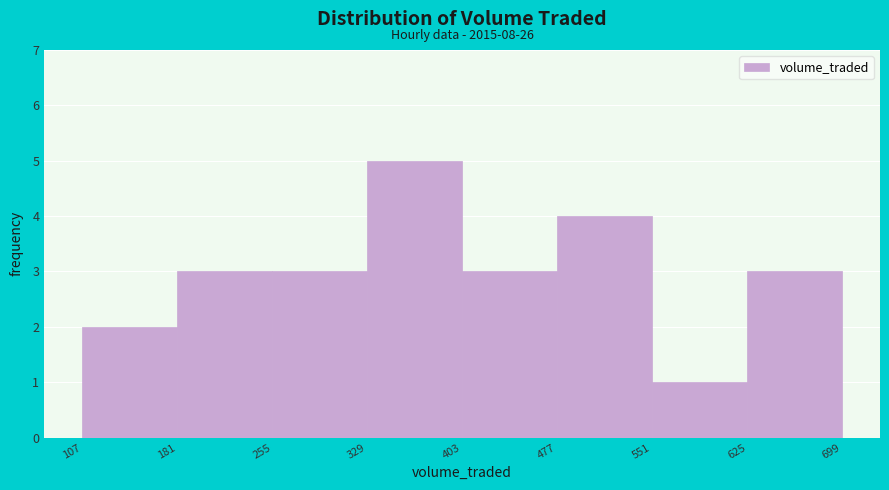

Which range on the x-axis has the tallest bar?

329 to 403